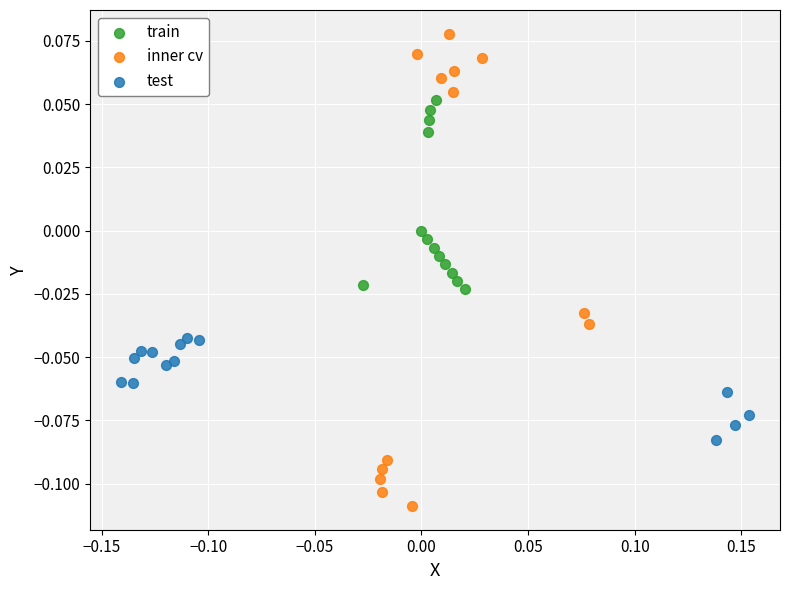

Which series contains the highest Y value?

inner cv